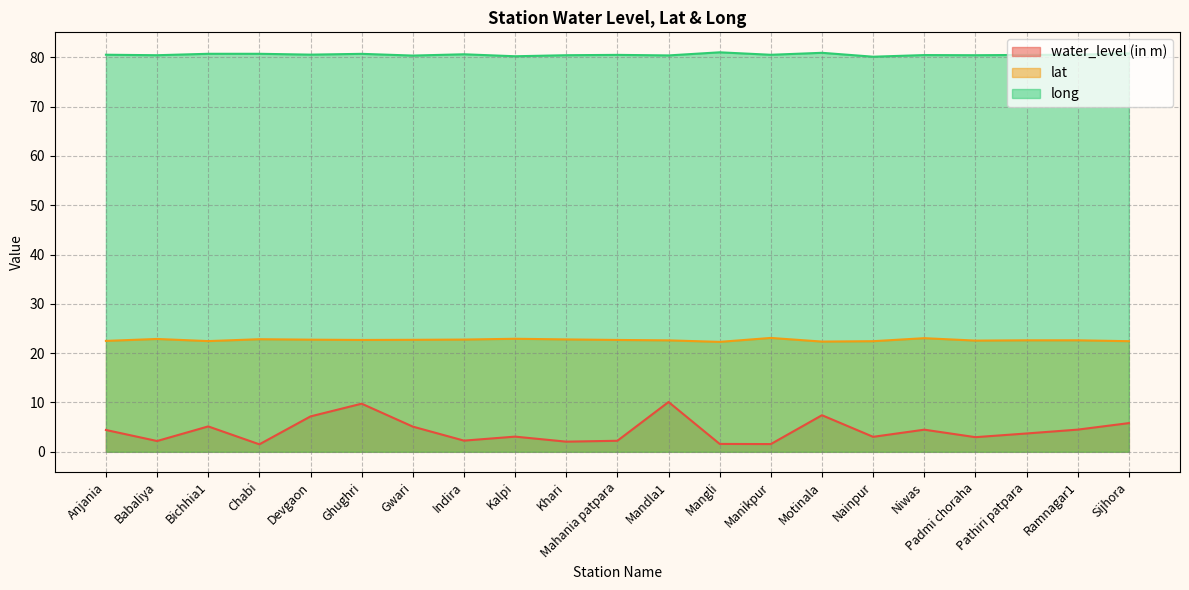

What is the spread (max minus min) of values at Babaliya?

78.2